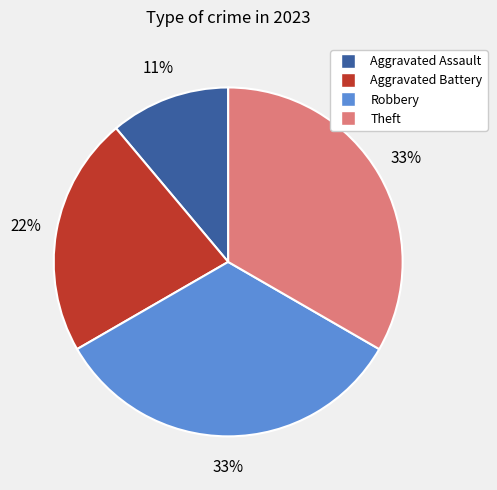

Is Robbery the majority of the pie?

No